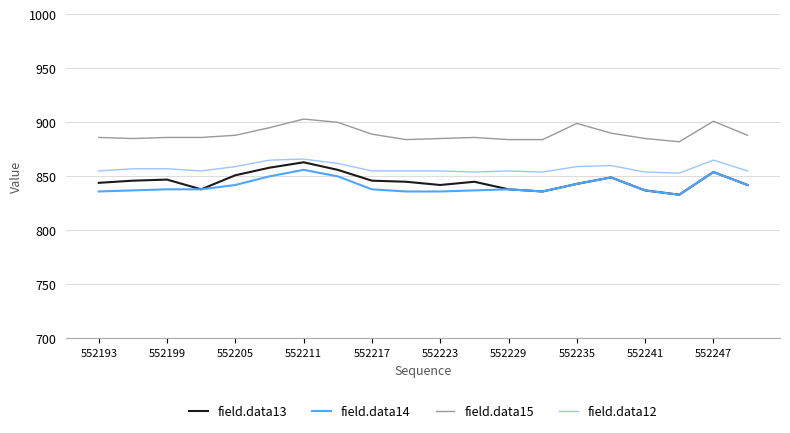

What is the greatest value displayed?

903